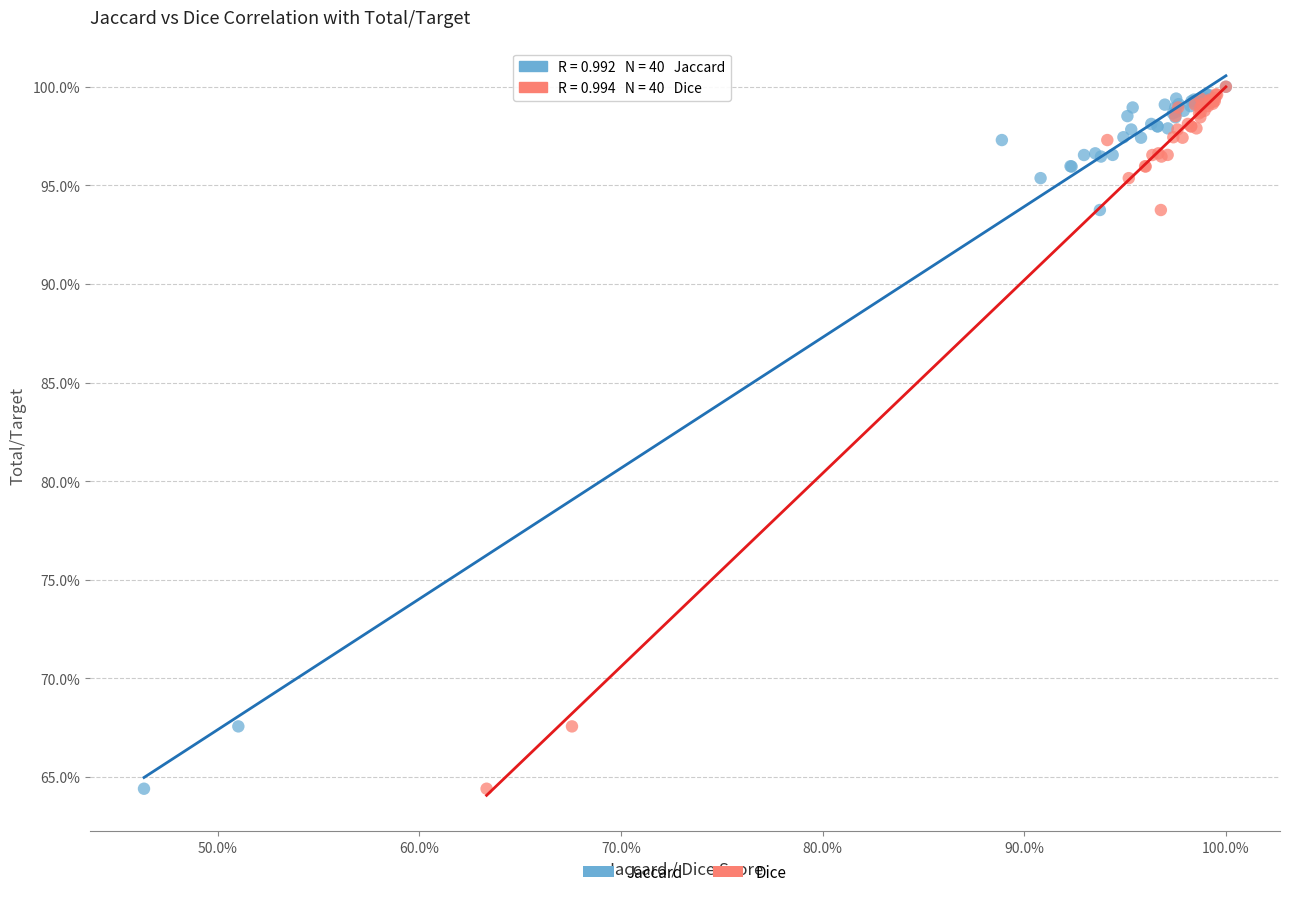

What are all the series names shown in the legend?

Jaccard, Dice